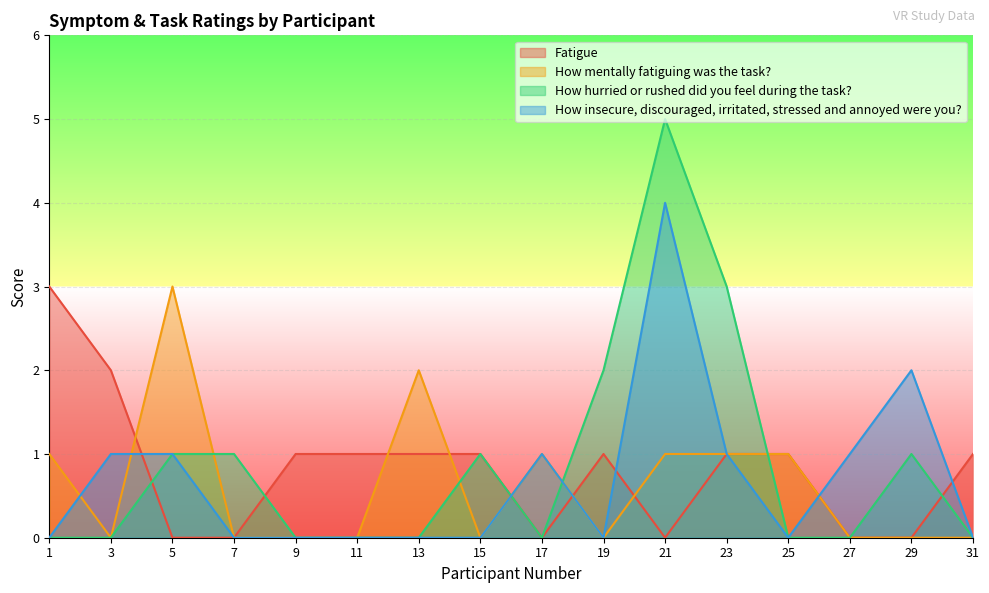

How many lines are shown in the chart?

4